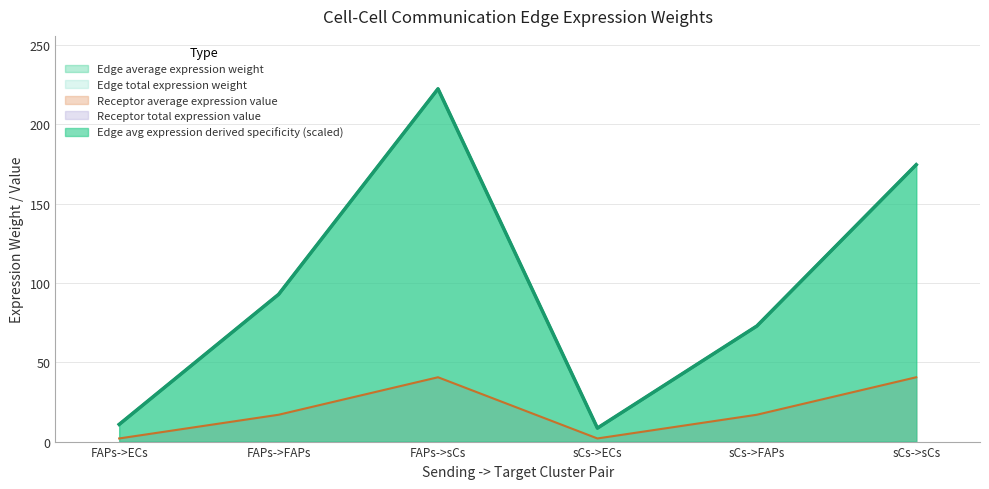

Is the value of Edge average expression weight at sCs->sCs greater than the value of Edge total expression weight at FAPs->FAPs?

Yes